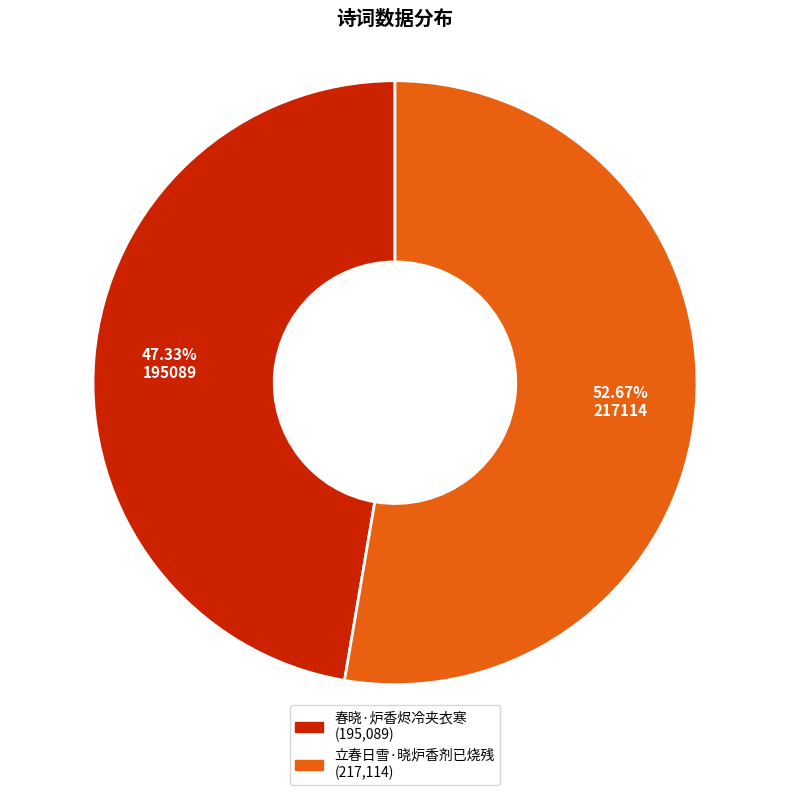

The 立春日雪·晓炉香剂已烧残 slice represents 53% of the pie. True or false?

True